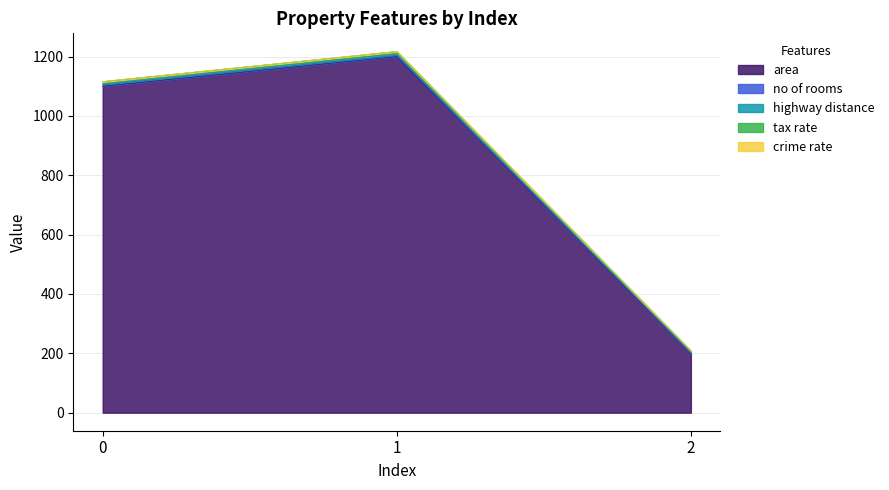

Reading left to right, what are all the values shown in this chart?

area: 1100.0	1200.0	200.0
no of rooms: 5.0	4.0	2.0
highway distance: 2.5	5.6	1.2
tax rate: 8.3	7.6	5.2
crime rate: 0.3	0.2	0.3